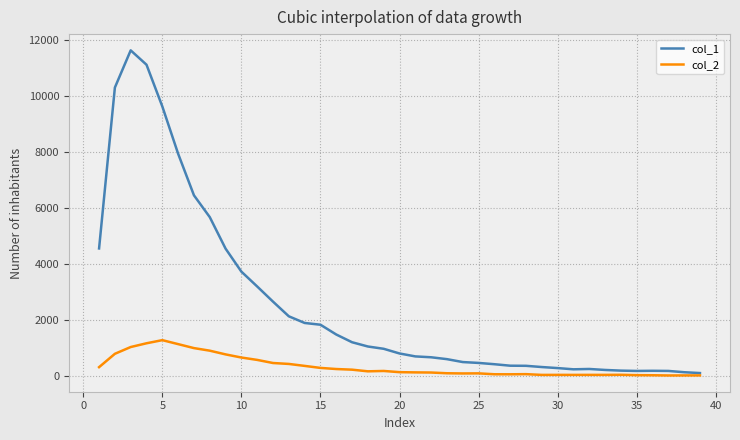

What is the difference between the maximum and minimum values in the col_1 series?

11530